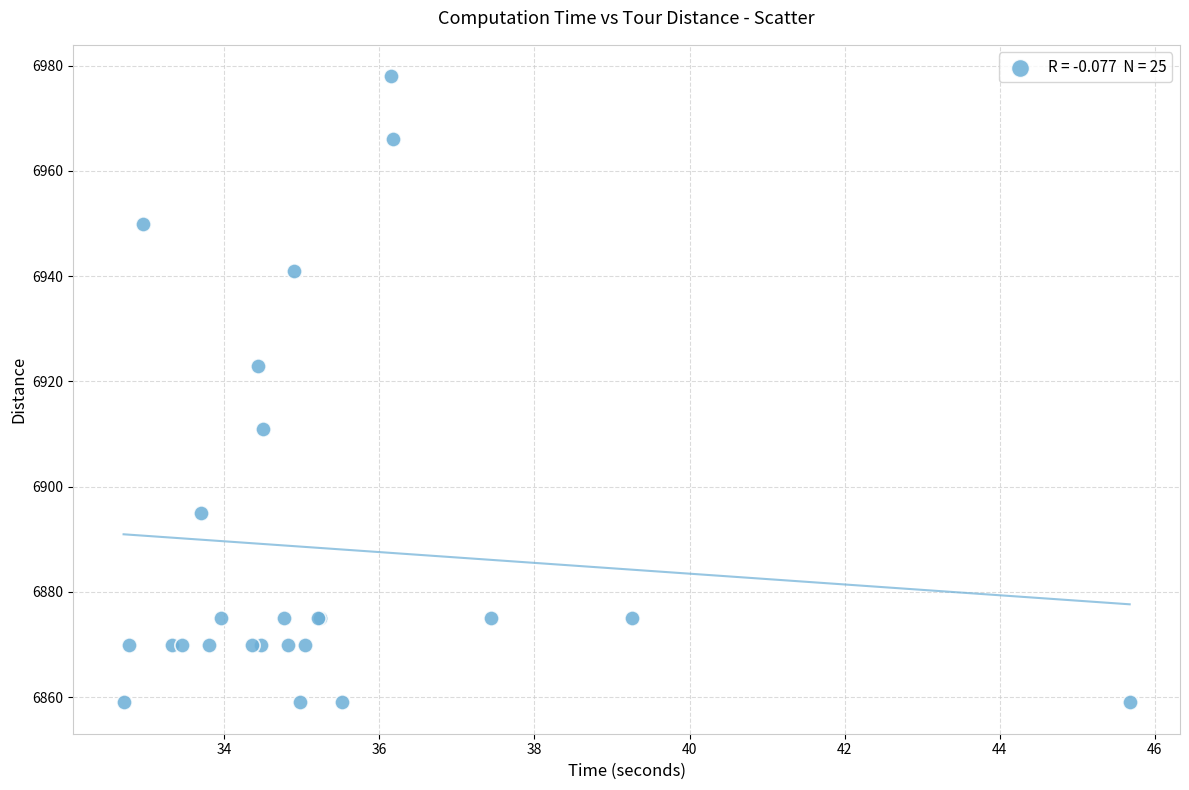

What Y value in the scatter plot is closest to 6918?

6923